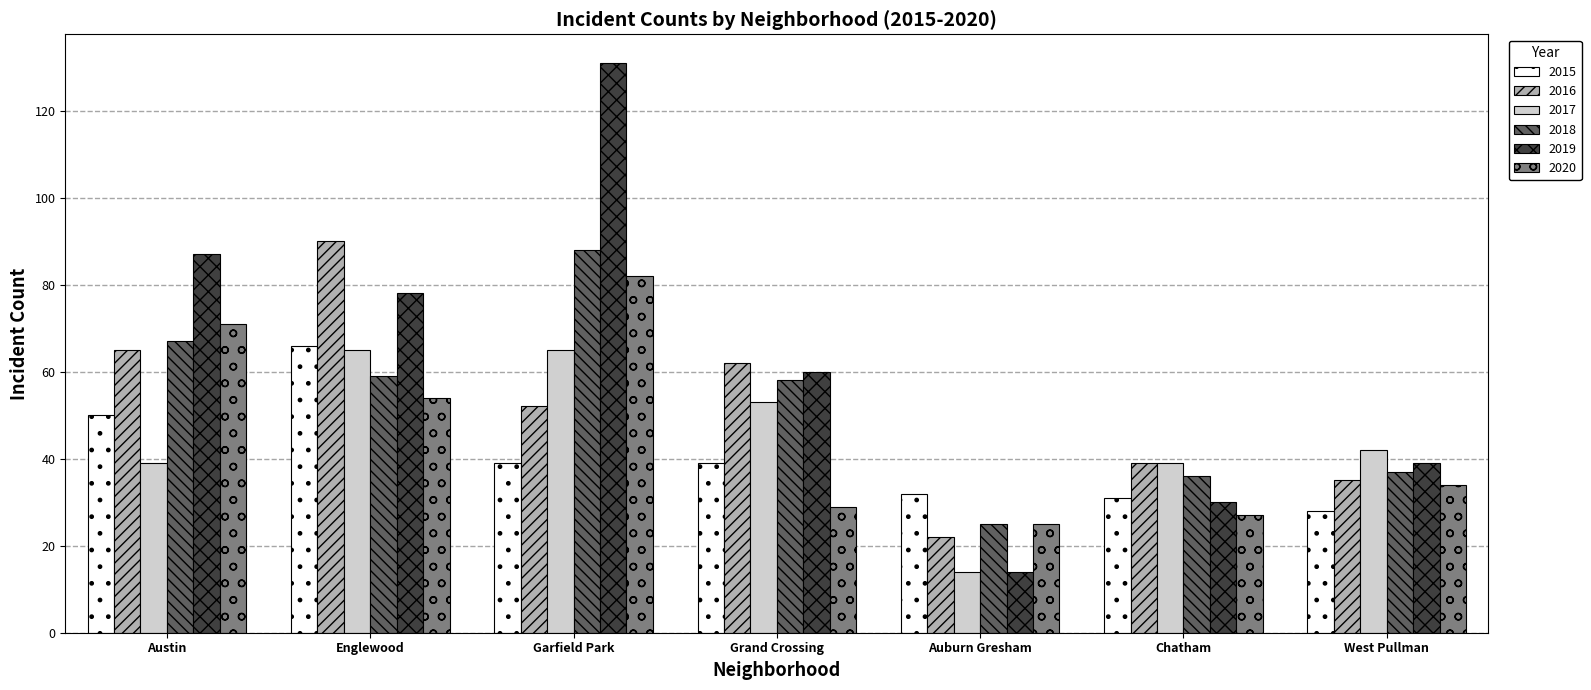

How many bars are there in each group?

6